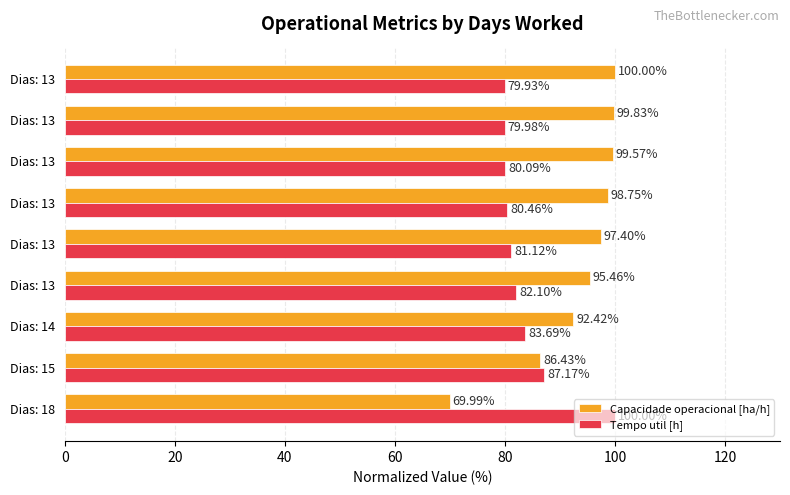

How many data points does each series have?

9